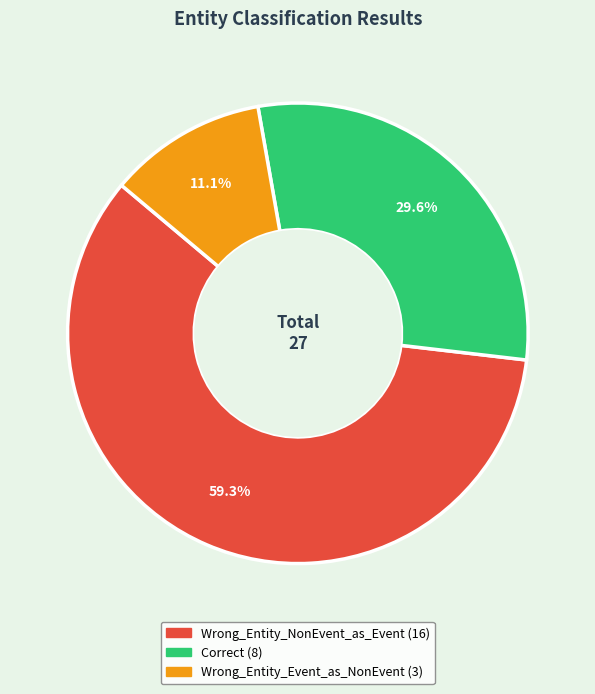

Is there any slice that represents more than half of the pie?

Yes